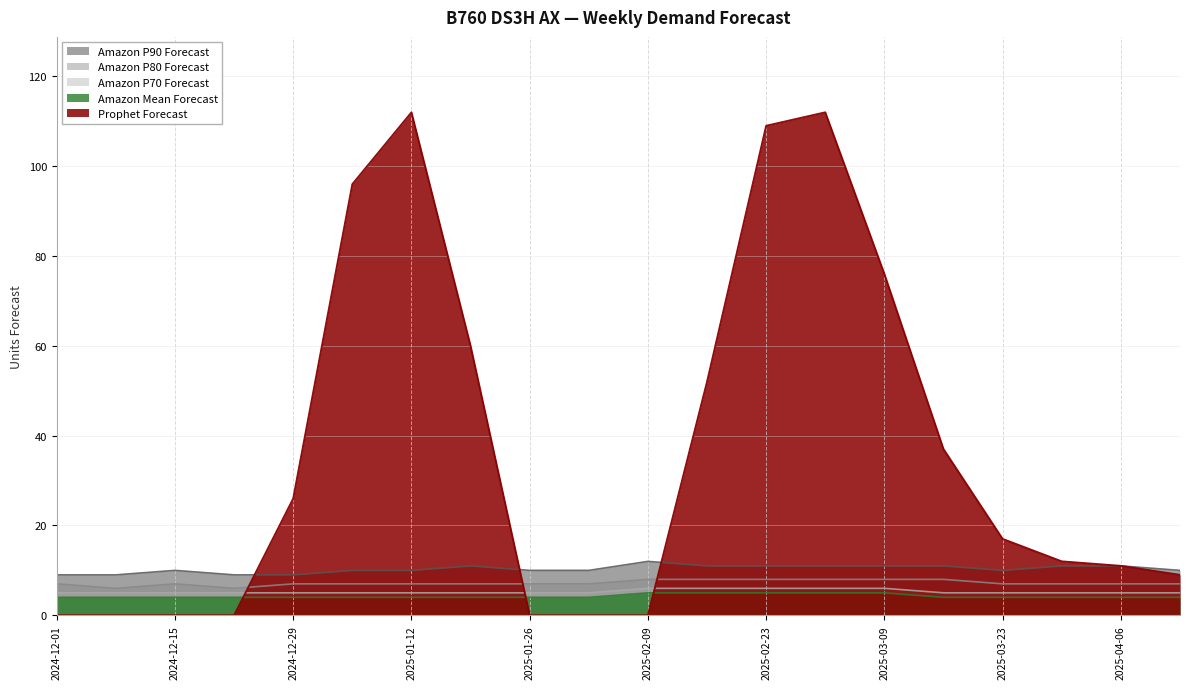

True or false: Prophet Forecast and Amazon Mean Forecast intersect in this chart.

True